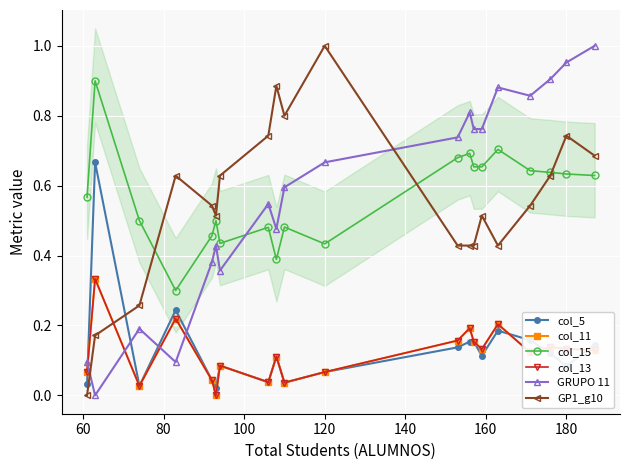

How many lines are shown in the chart?

6